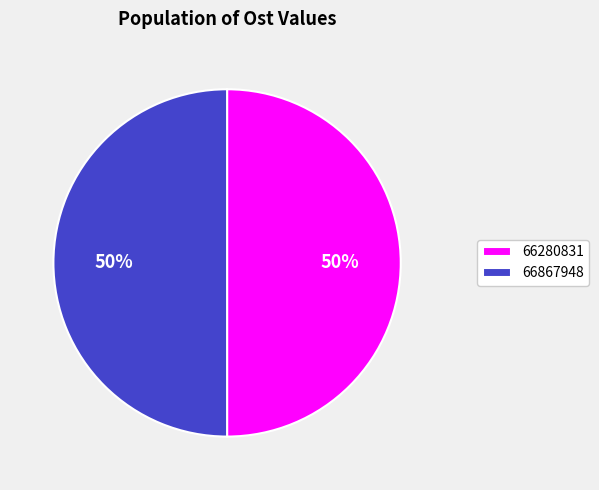

True or false: 66280831 accounts for 50% of the total.

True